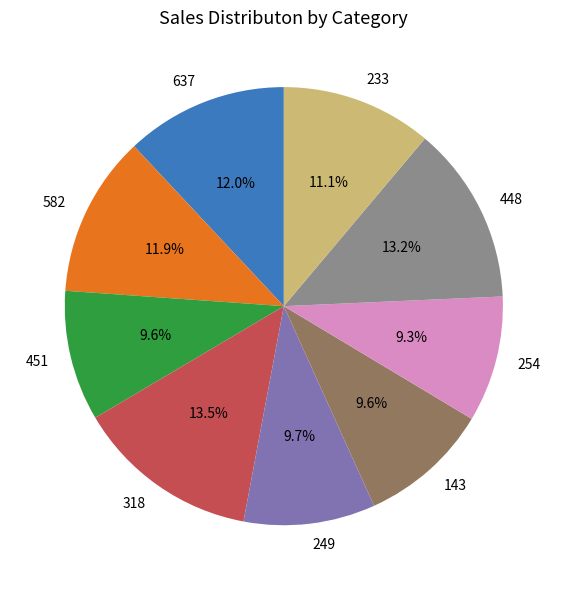

What is the ratio of the value at 318 to the value at 233?

1.2